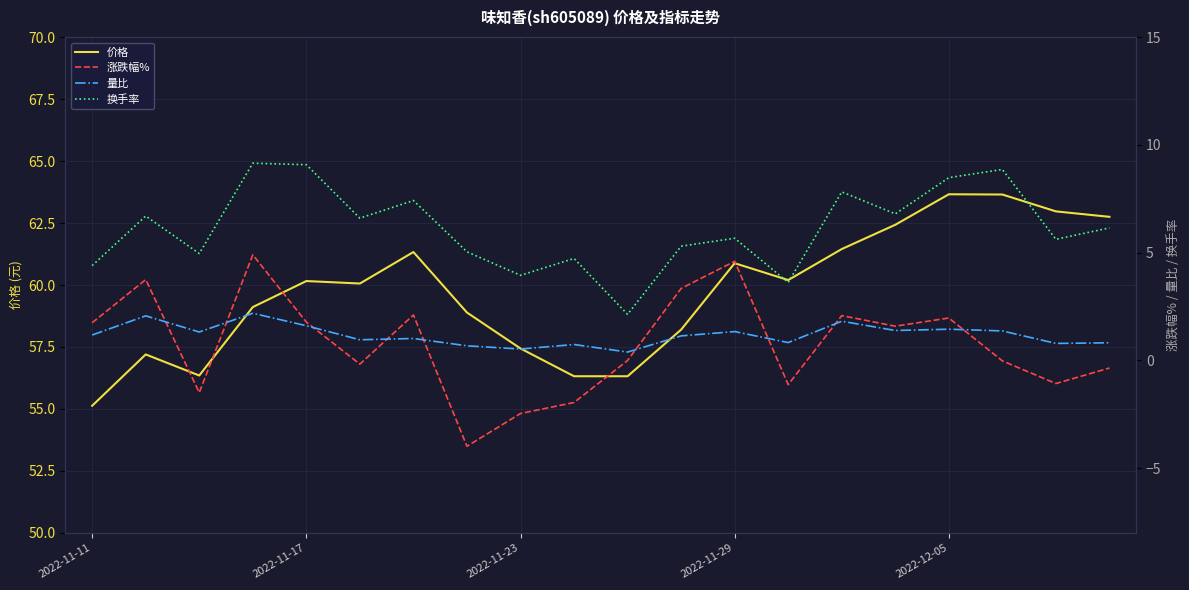

True or false: 涨跌幅% and 价格 cross at least once.

False